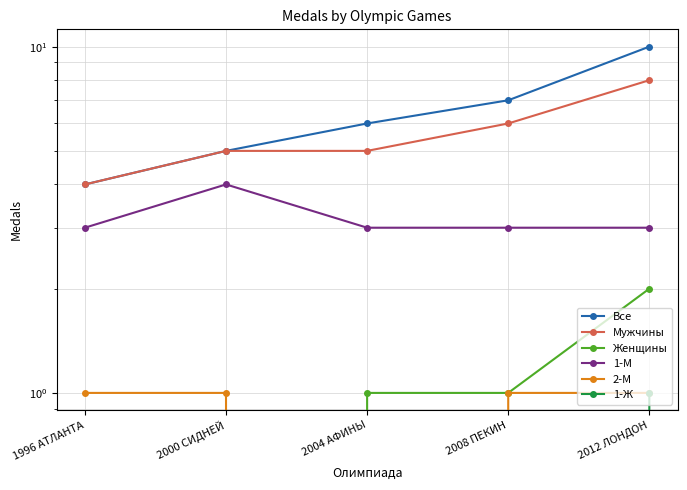

Which category has the highest value across all series?

2012 ЛОНДОН